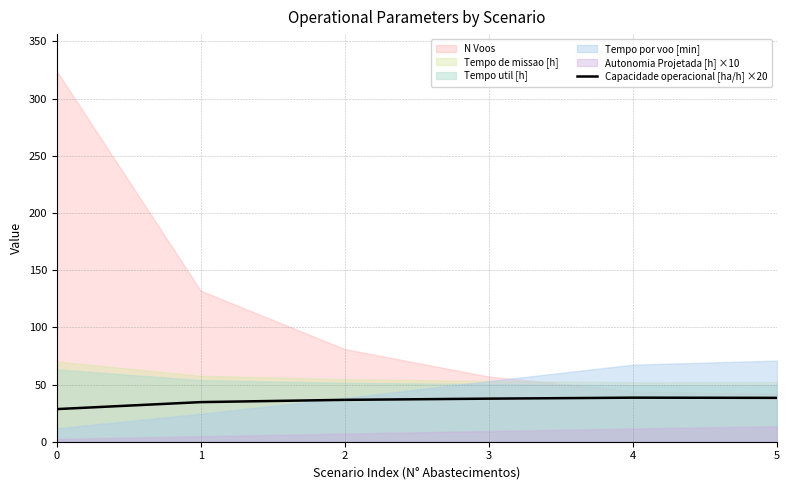

What is the minimum value for Capacidade operacional [ha/h] ×20?

28.5